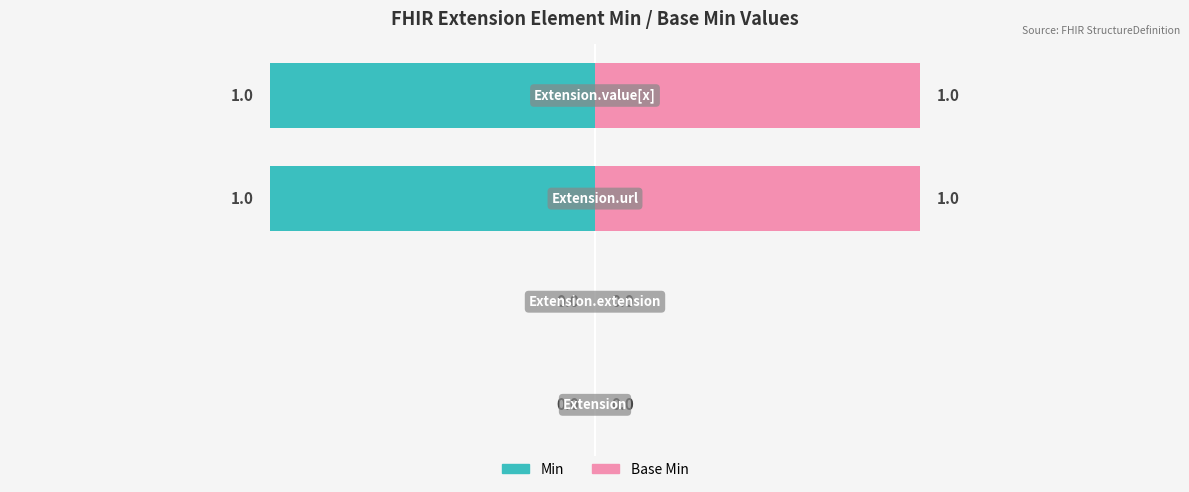

Reading left to right, list all the values displayed in this chart.

Min: 0	0	1	1
Base Min: 0	0	1	1